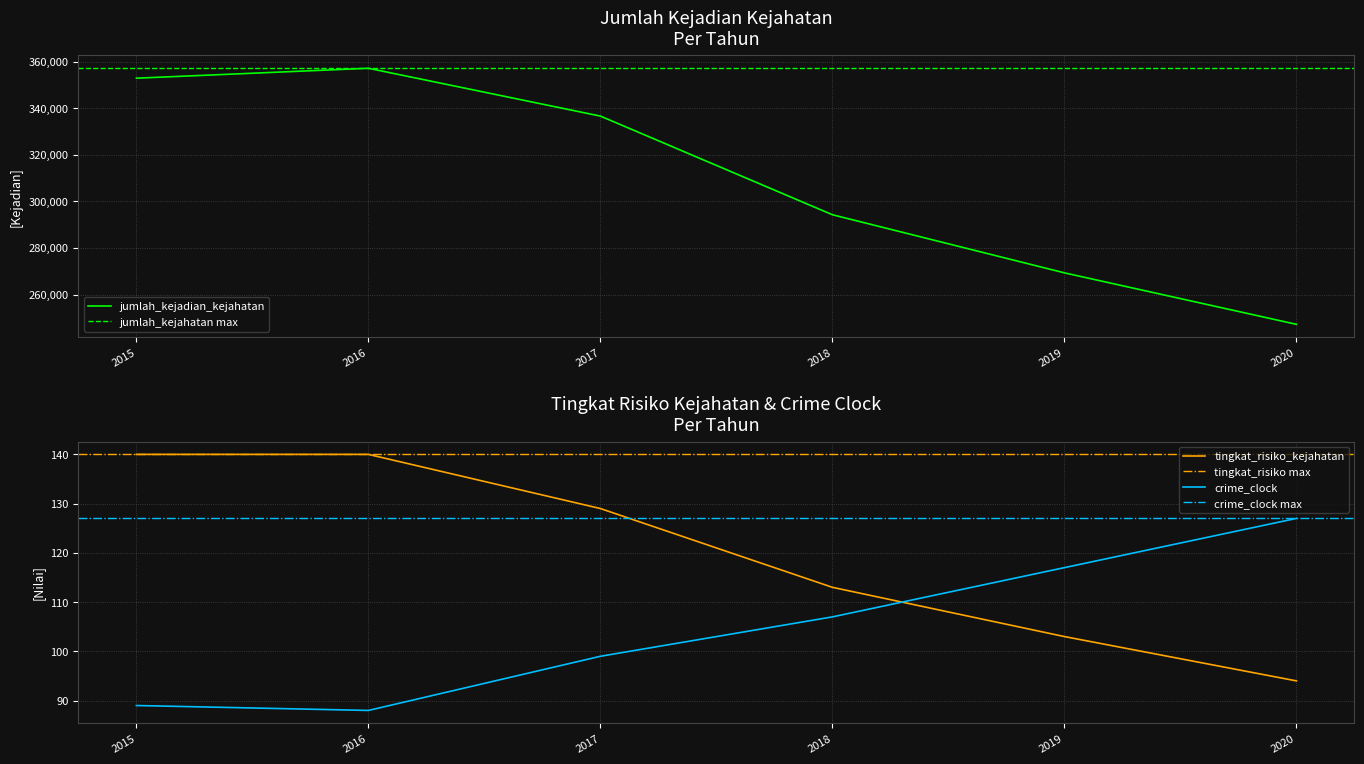

What is the difference between the tingkat_risiko_kejahatan values at 2019 and 2015?

37